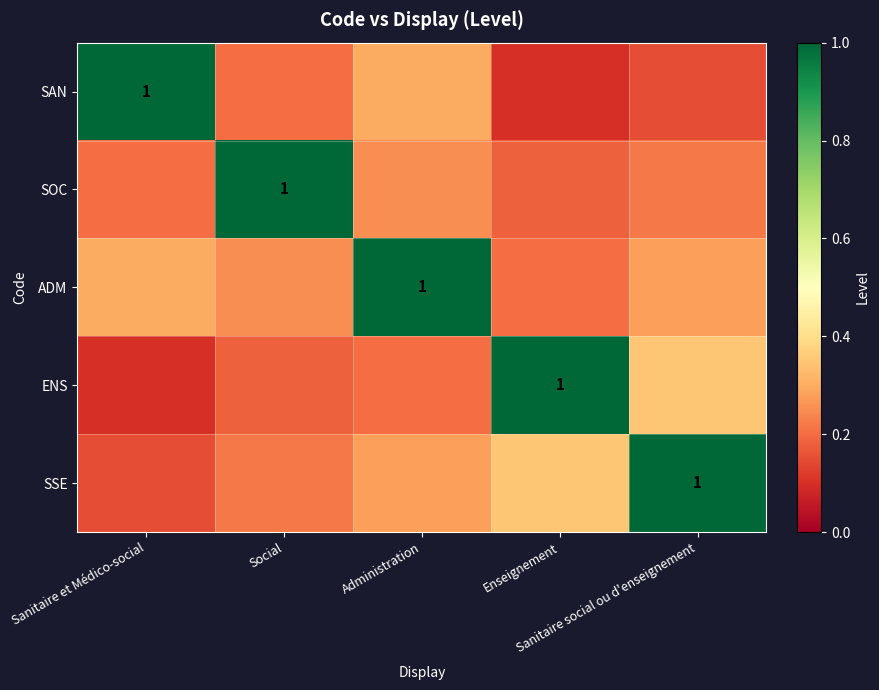

What is the average value of the ENS series?

0.4